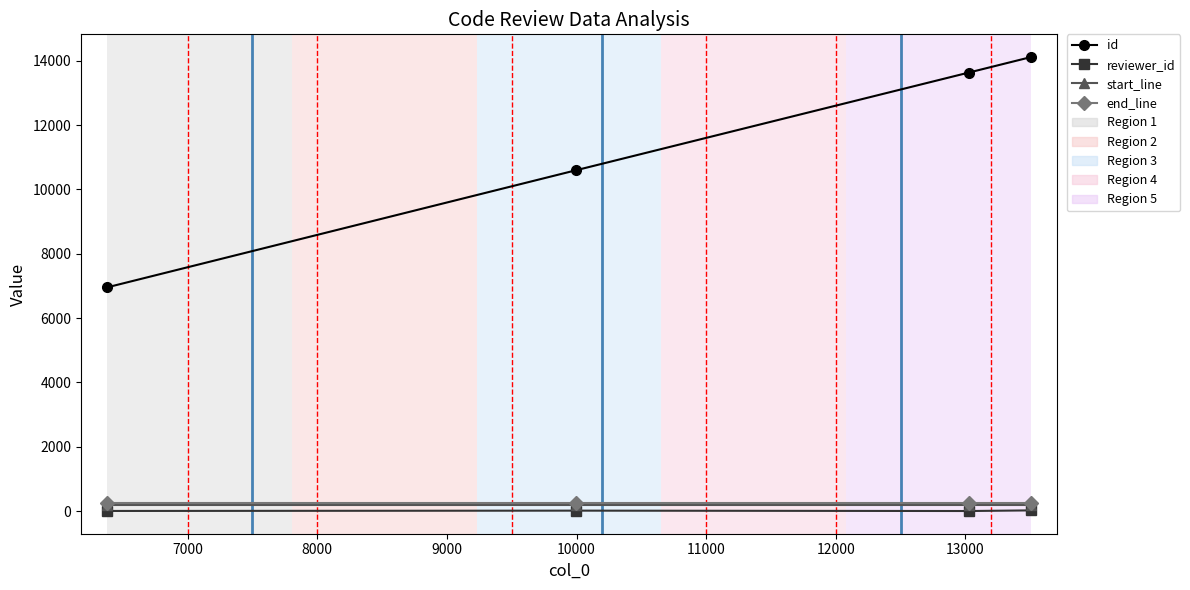

Which series has the largest total across all categories?

id